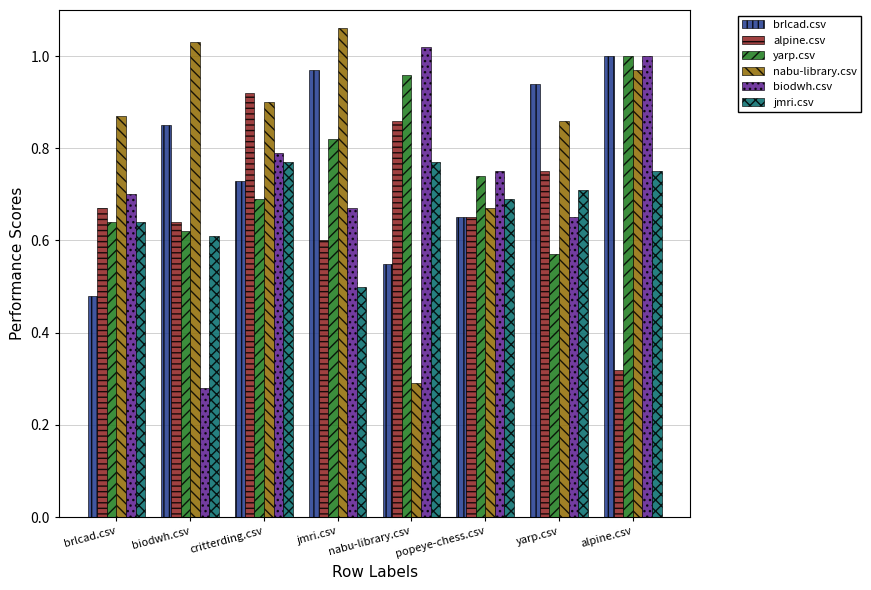

At which category does the chart reach its peak across all series?

jmri.csv